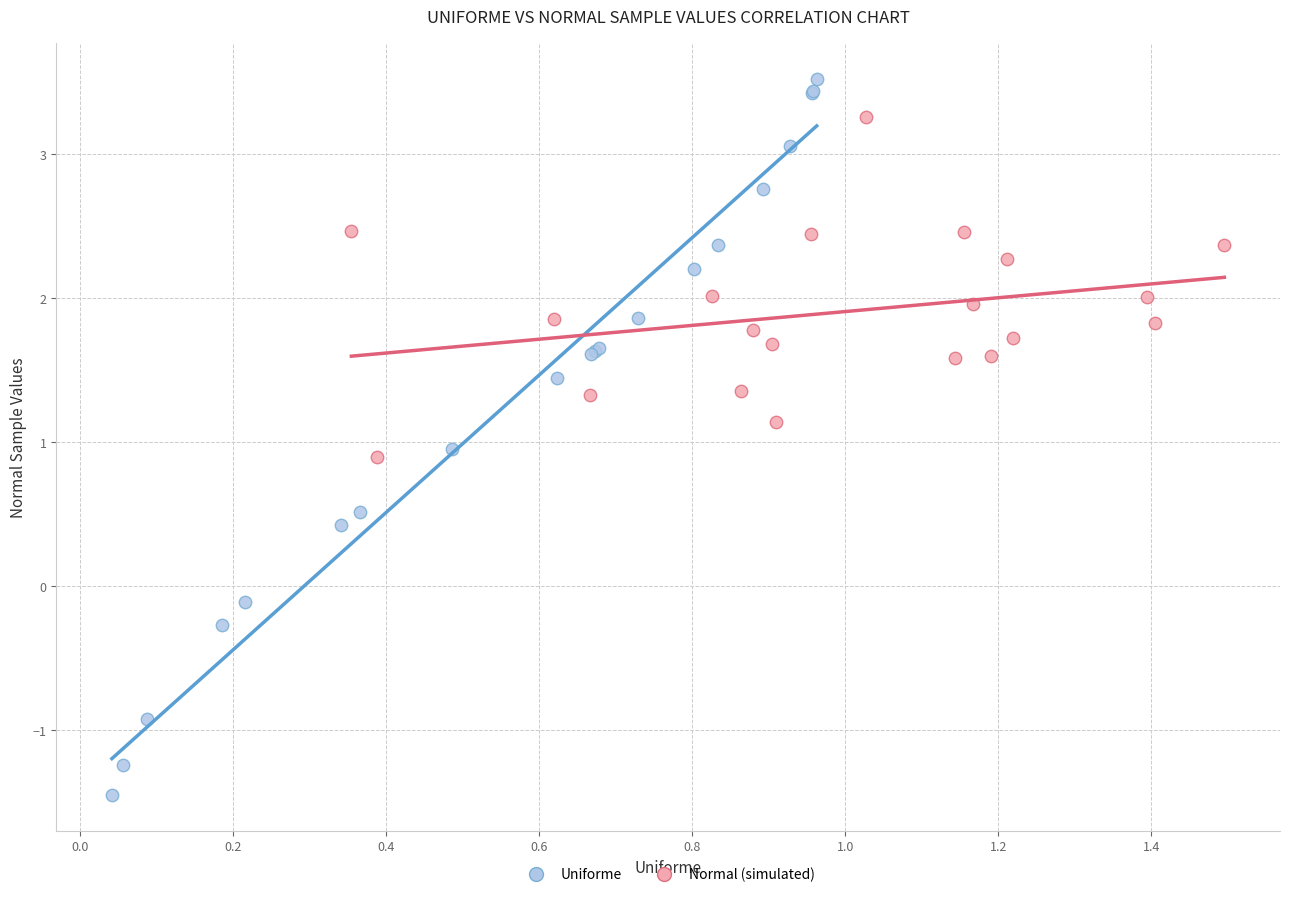

Which series has the largest Y range (max minus min)?

Uniforme